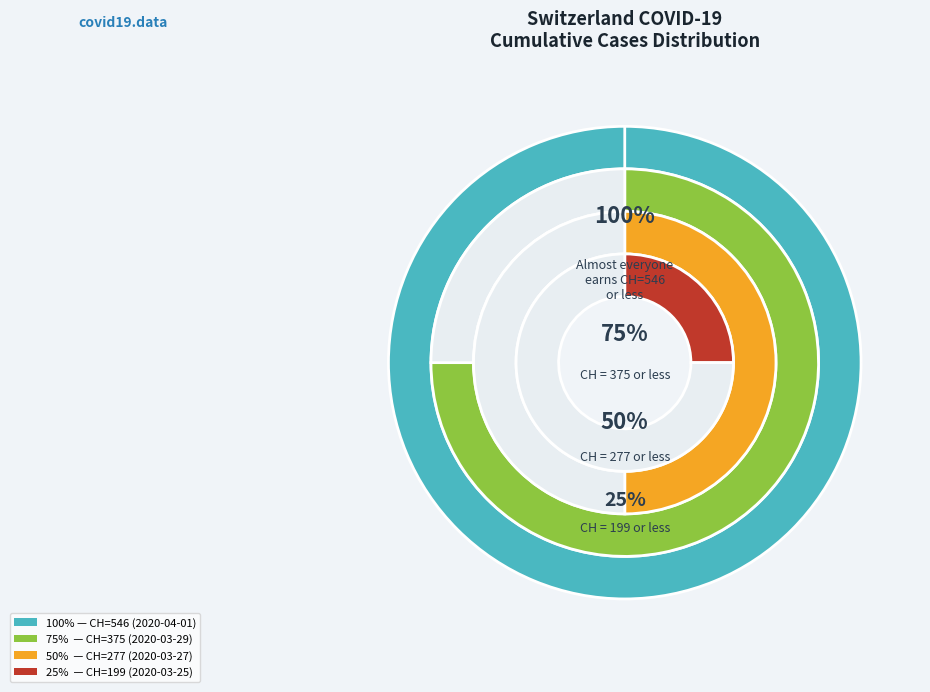

Combined, what portion of the pie is 2020-03-29 and 2020-03-27?

46.7%